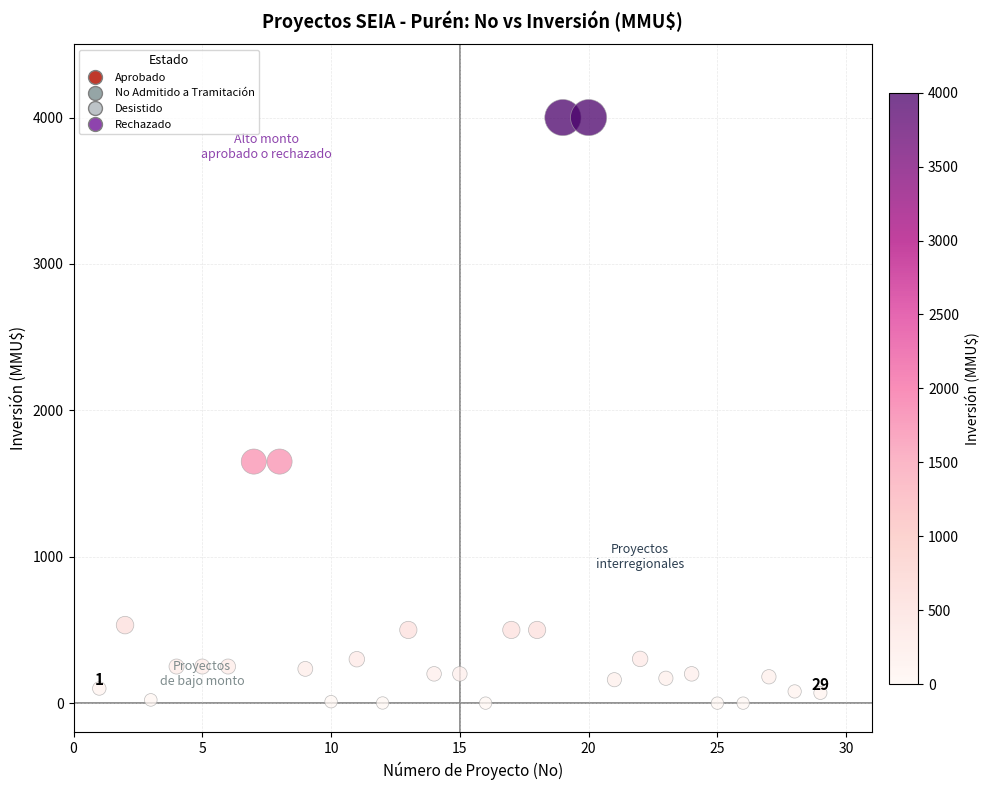

What is the range of Y values (max minus min)?

4000